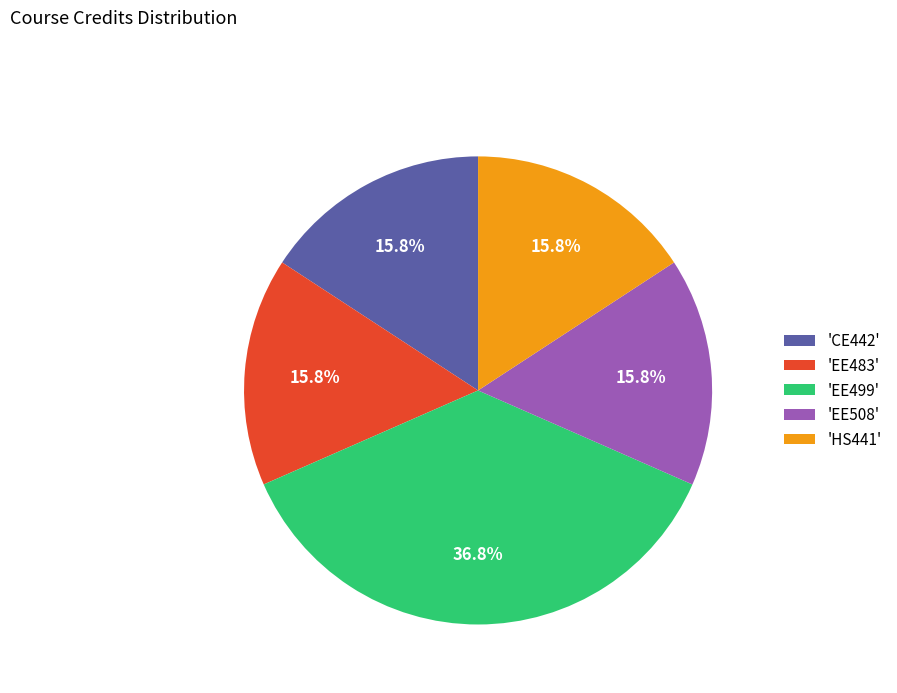

Is there any slice that represents more than half of the pie?

No